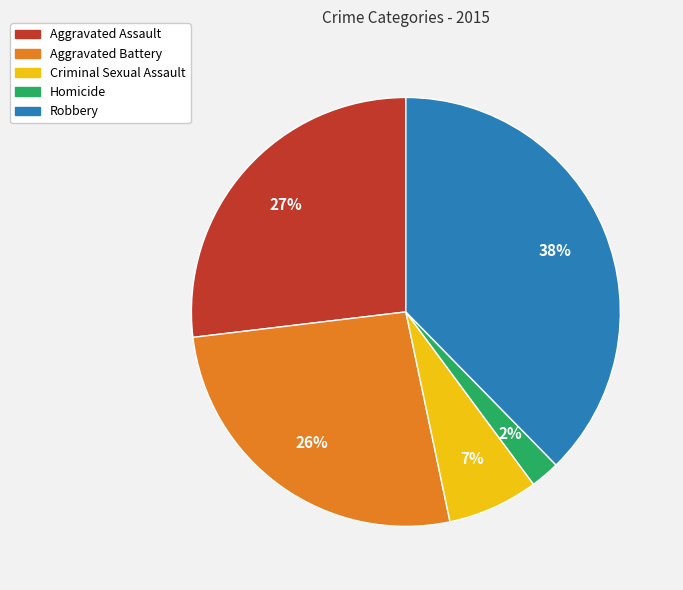

Which category has the biggest portion of the pie?

Robbery